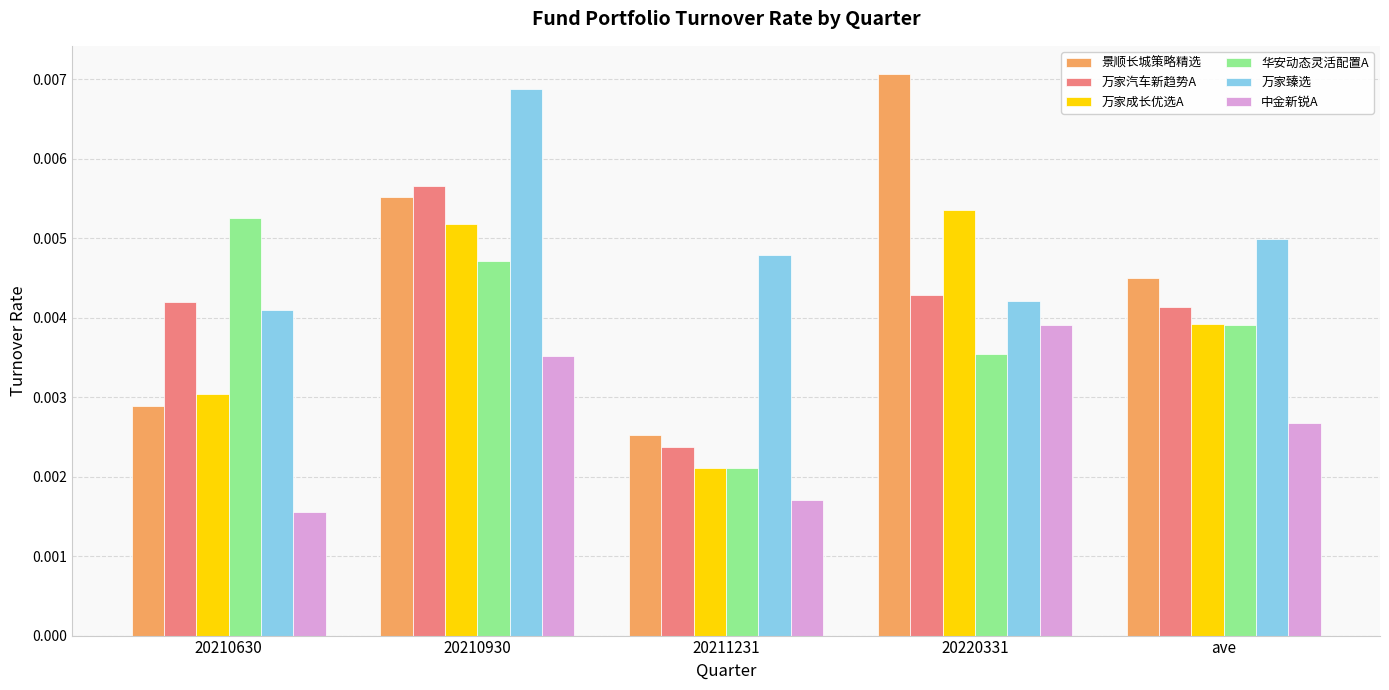

What is the label of the 5th bar from the right?

20210630